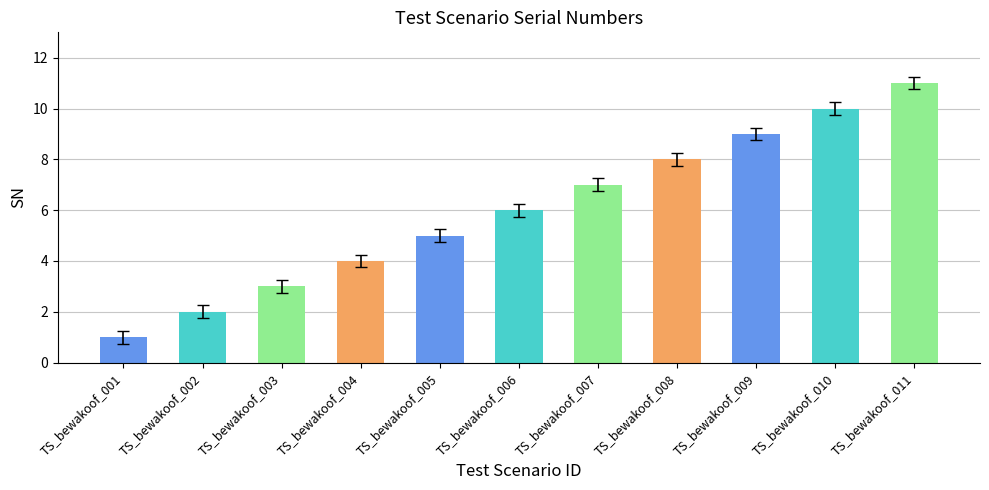

The value at TS_bewakoof_006 is 10. True or false?

False